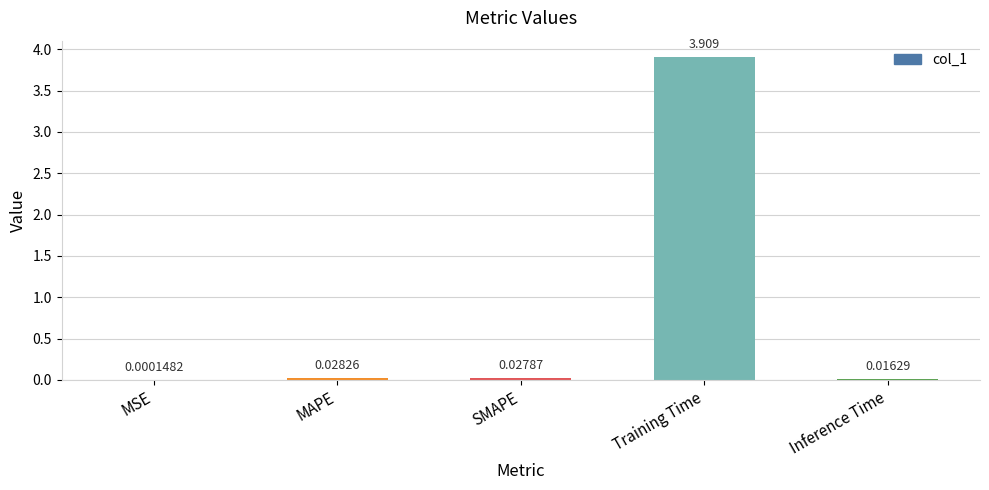

Where is the data nearest to the value 1?

MAPE